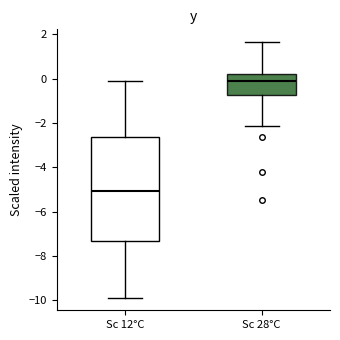

Reading left to right, read every box against the y-axis: the position of its median line, the range the box covers, and the ends of its whiskers. The values are not printed on the chart, so give them approximately, as read against the axis.

Sc 12°C: median -5.0, box -7.4 to -2.6, whiskers -9.8 to 0.0
Sc 28°C: median -0.2, box -0.8 to 0.2, whiskers -2.2 to 1.6